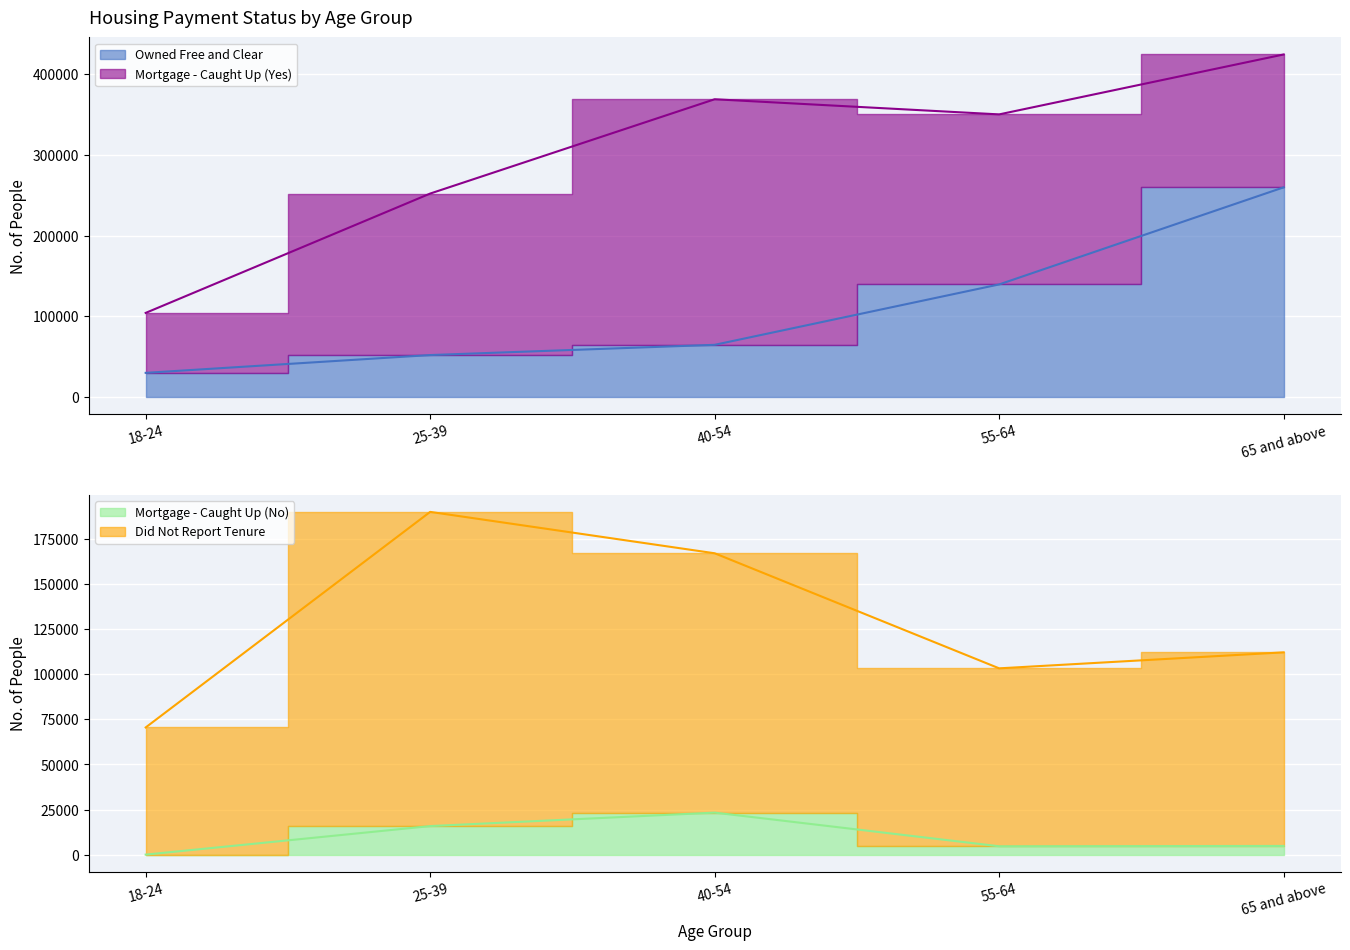

Where is Did Not Report Tenure nearest to the value 130319?

65 and above